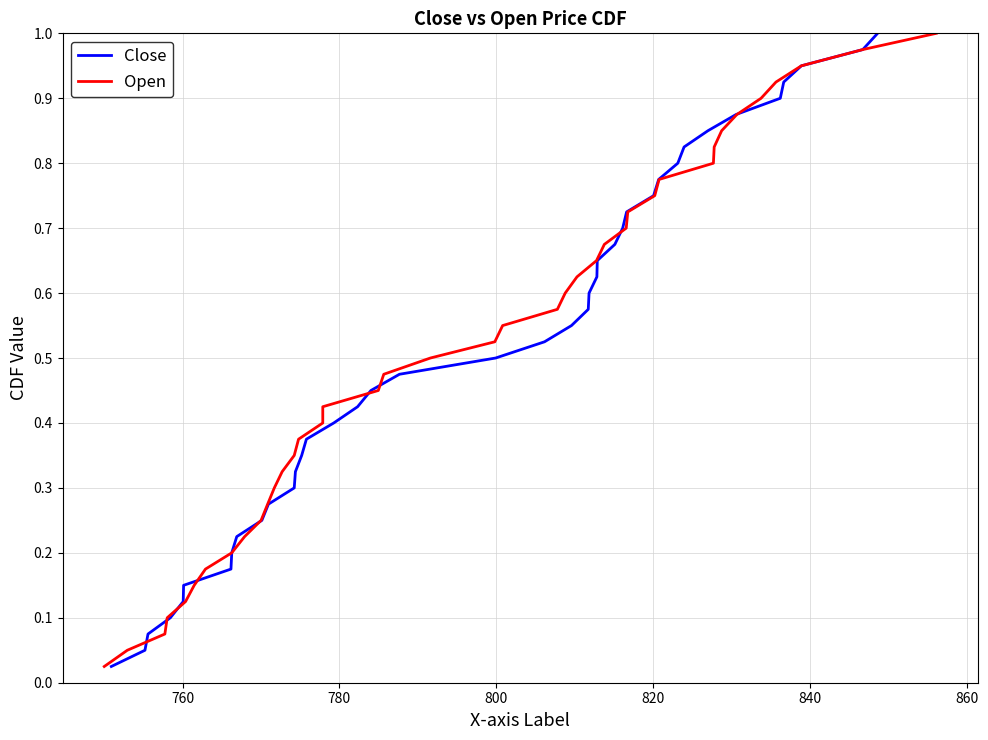

The Close series shows 0.4 at 23. True or false?

False